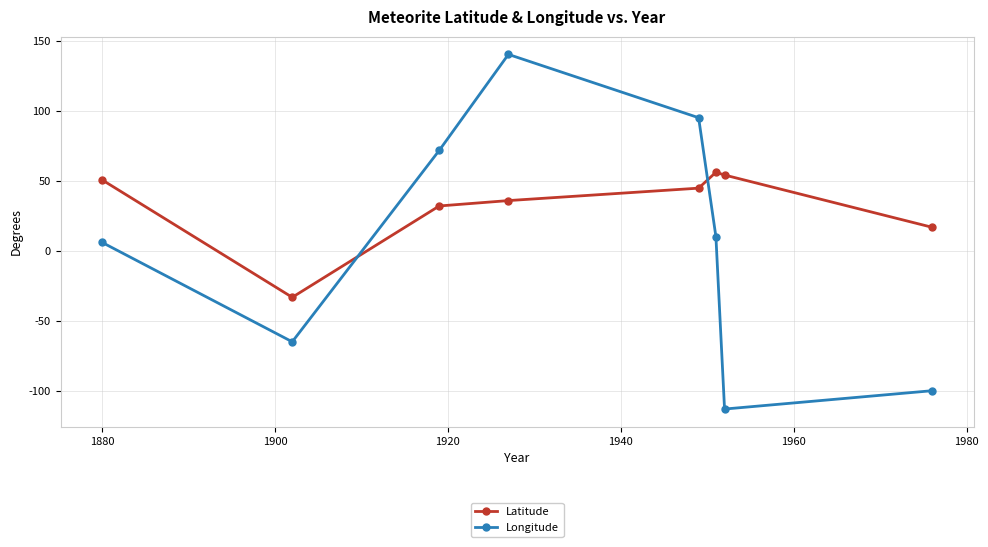

How many intersections are there between Latitude and Longitude?

2